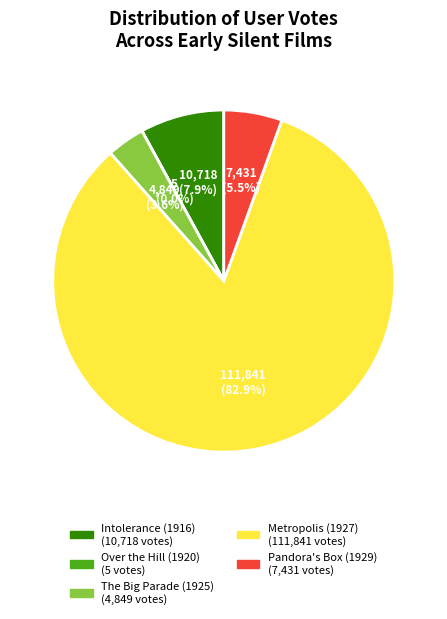

Which category has the biggest portion of the pie?

Metropolis (1927)